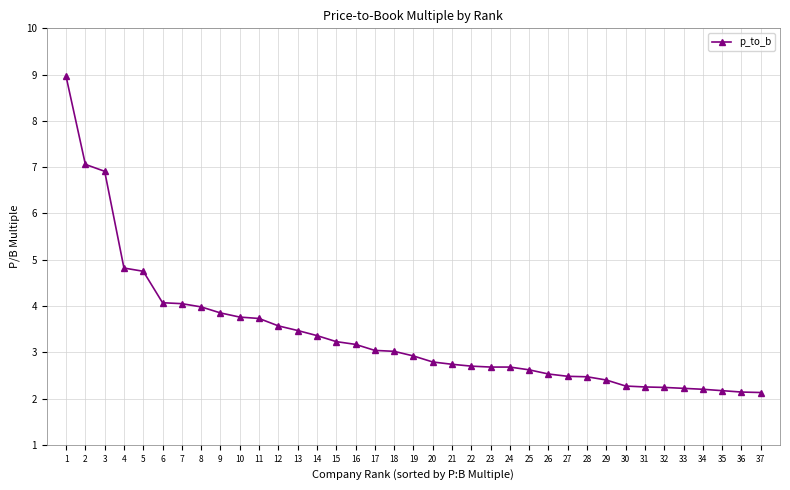

Count the number of categories in the chart.

37